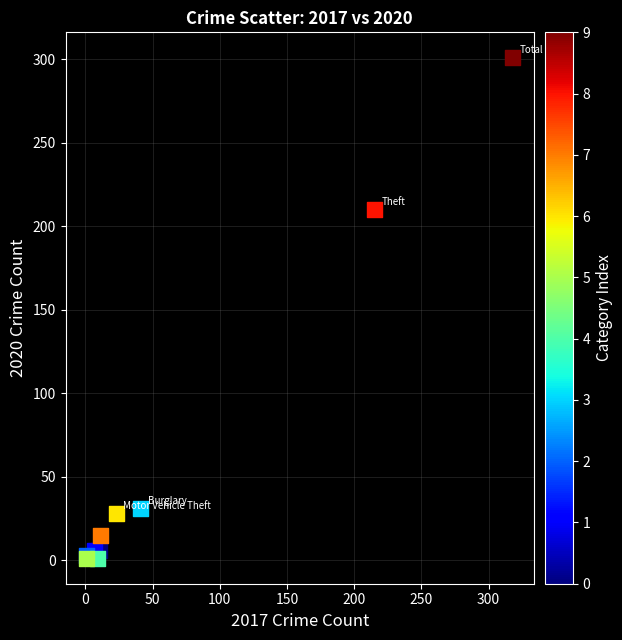

What Y value in the scatter plot is closest to 151?

210